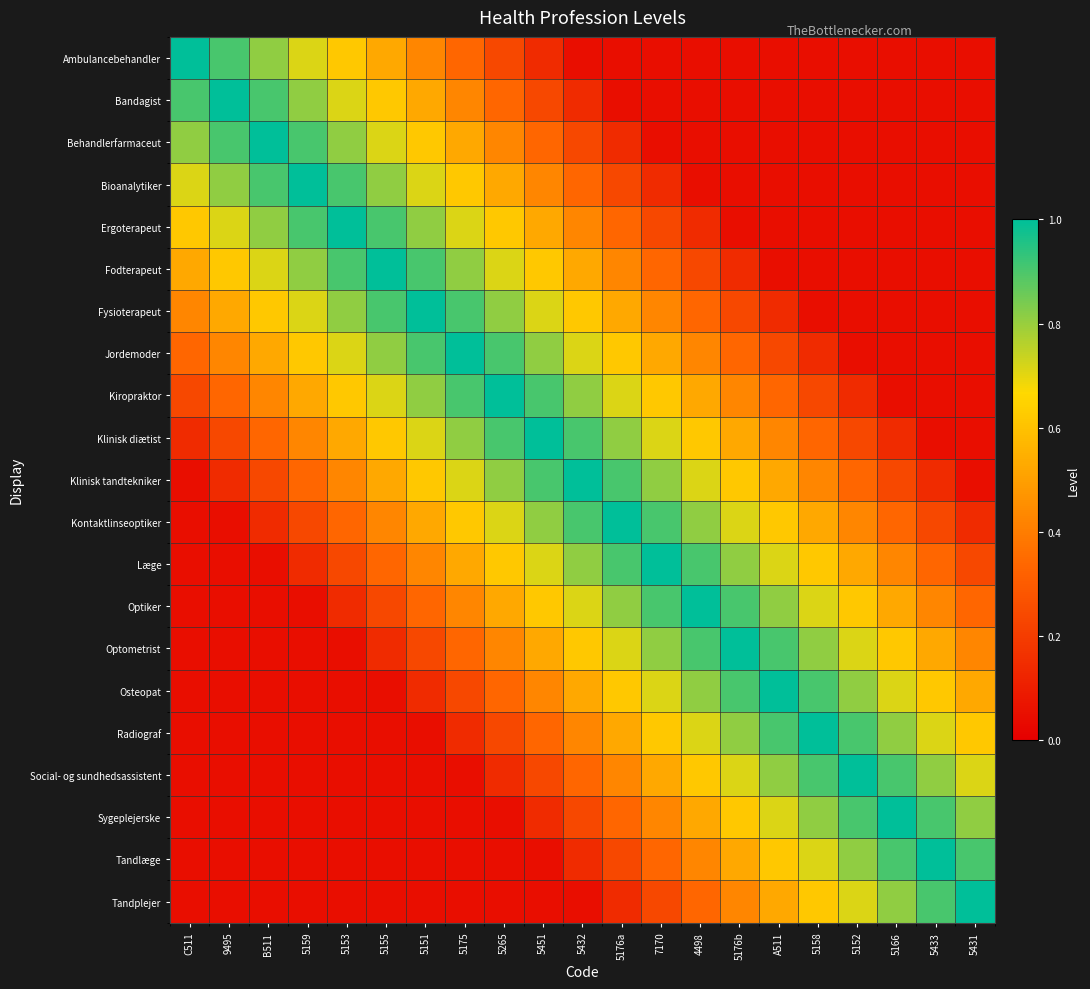

At how many categories does at least one series exceed 0?

21